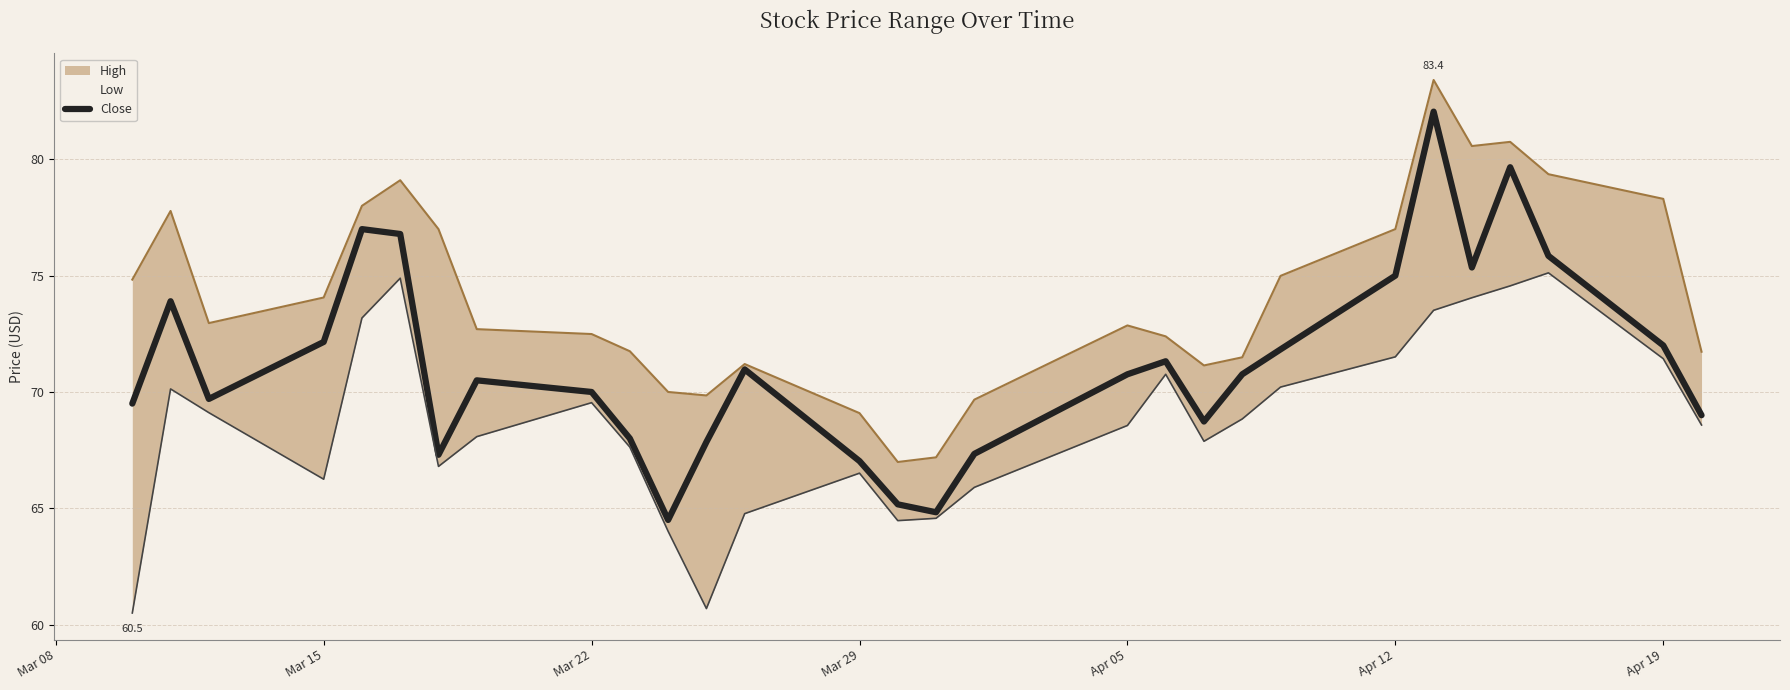

What is the lowest value of the Close series?

64.5